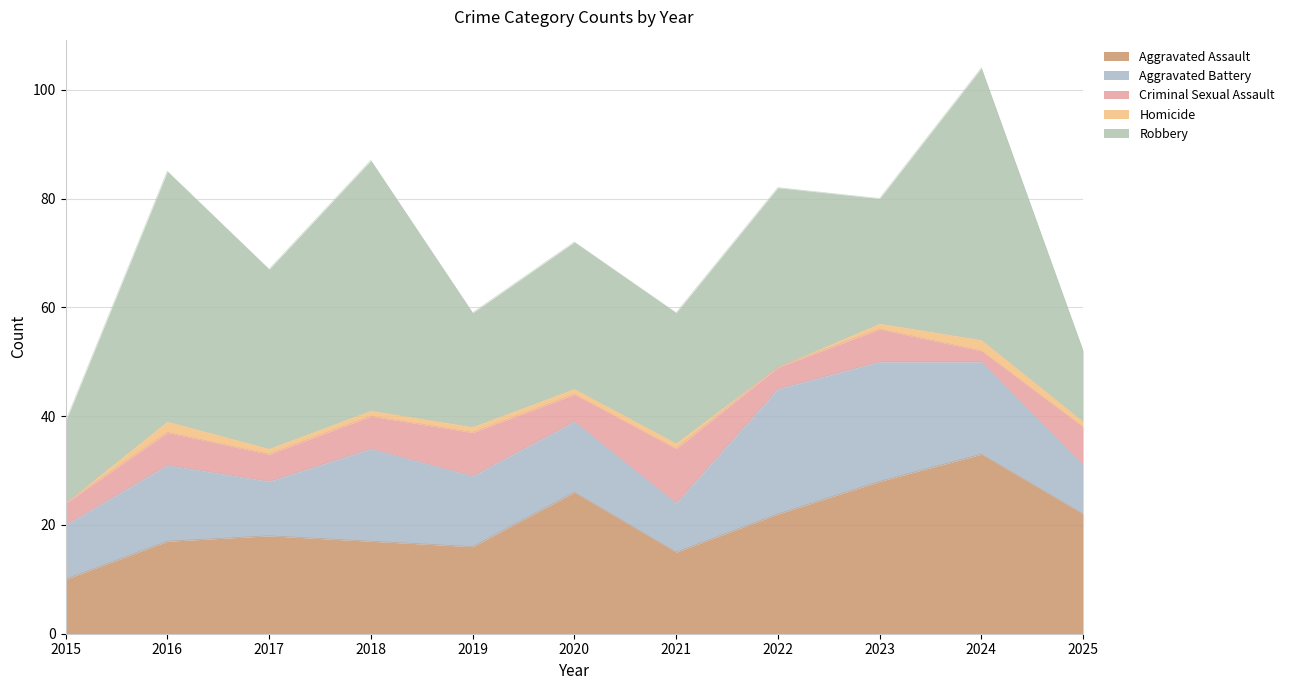

What value does the Robbery series have at 2018?

46